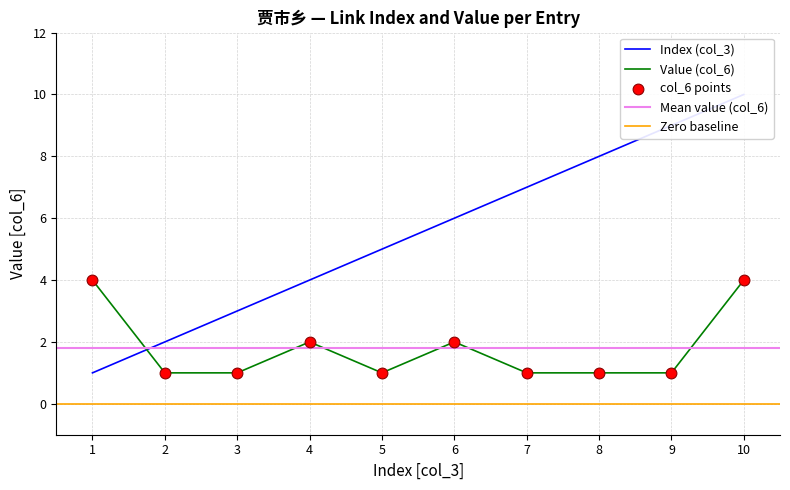

Which series has the largest total across all categories?

Index